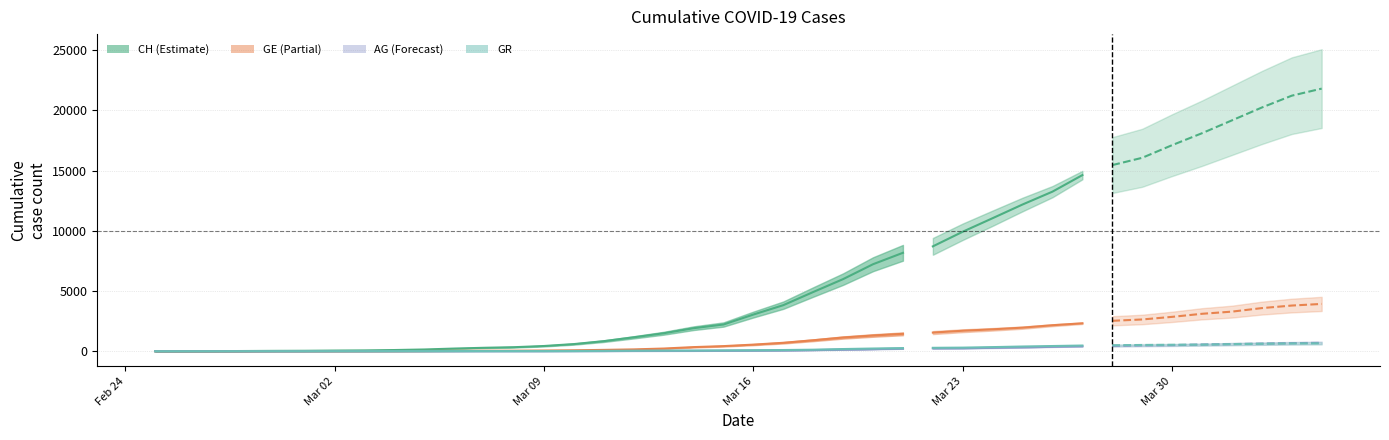

What is the greatest value displayed?

21804